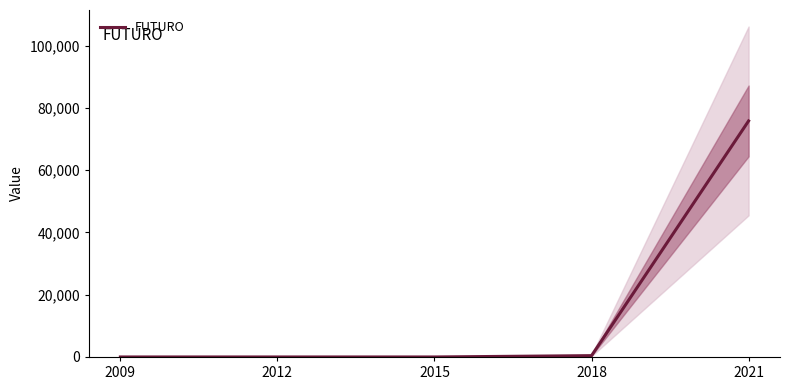

List the labels in order of value, largest first.

2021, 2018, 2009, 2012, 2015